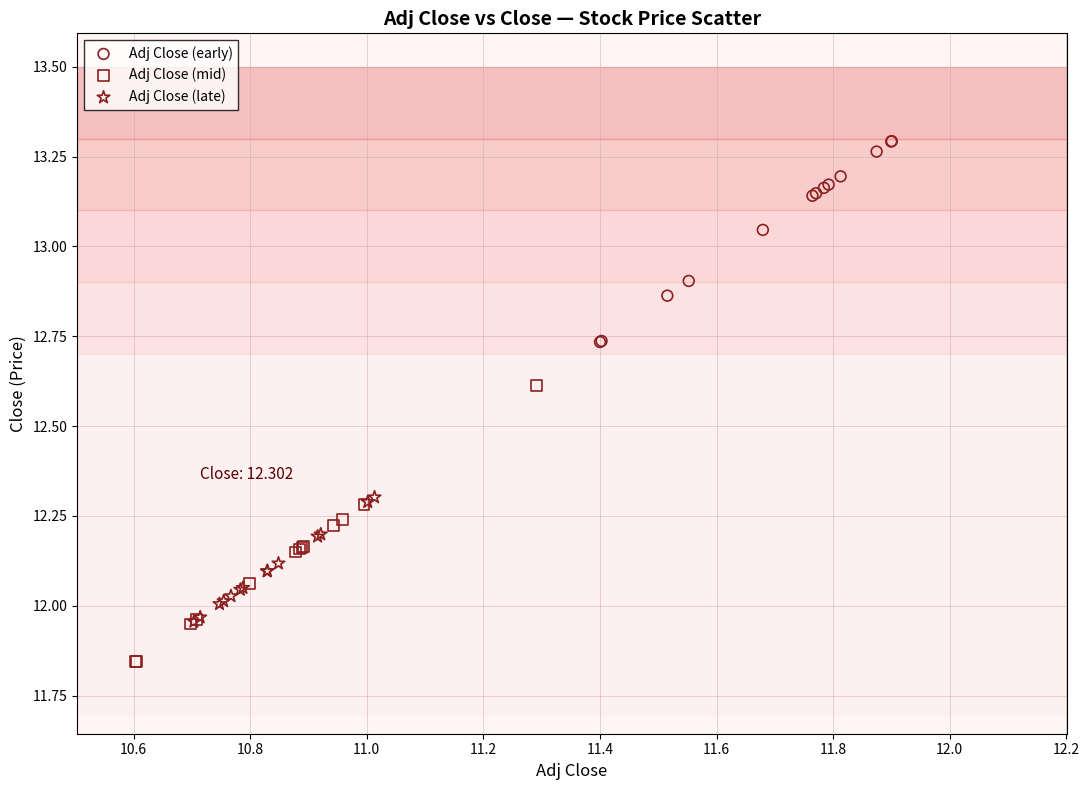

Which series has the widest spread of Y values?

Adj Close (mid)